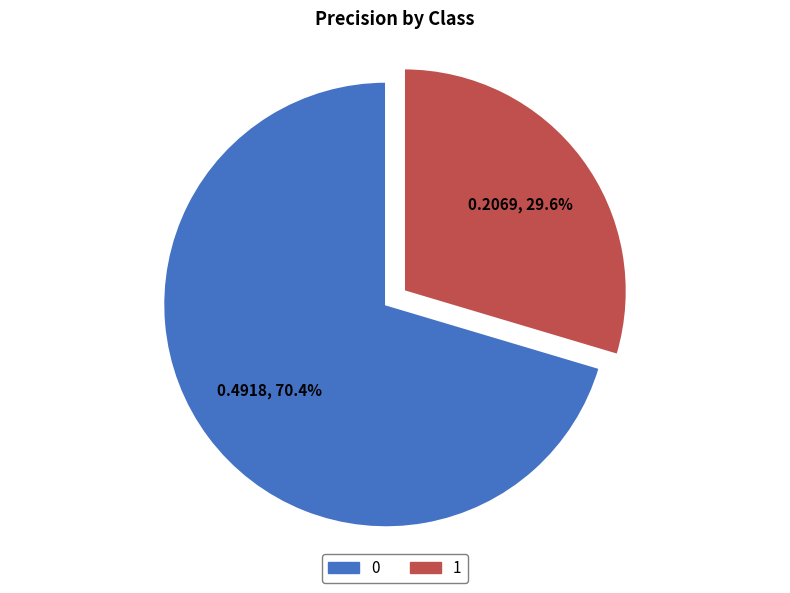

To the nearest percent, what is the difference between the 1 and 0 slice percentages?

41%